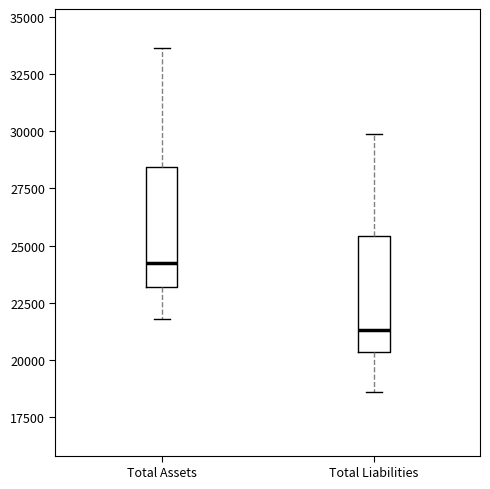

Reading left to right, transcribe this box plot: for each box, give where its median line is, the range the box spans, and where its two whiskers end, as read against the y-axis. The values are not printed on the chart, so give them approximately, as read against the axis.

Total Assets: median 24000, box 23000 to 28500, whiskers 22000 to 33500
Total Liabilities: median 21500, box 20500 to 25500, whiskers 18500 to 30000